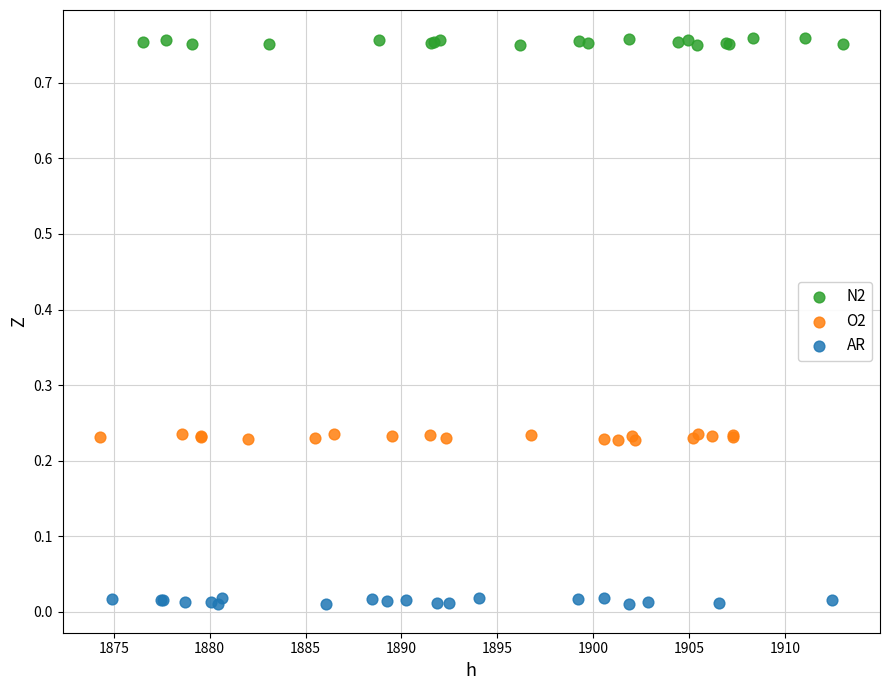

Which series contains the lowest Y value?

AR